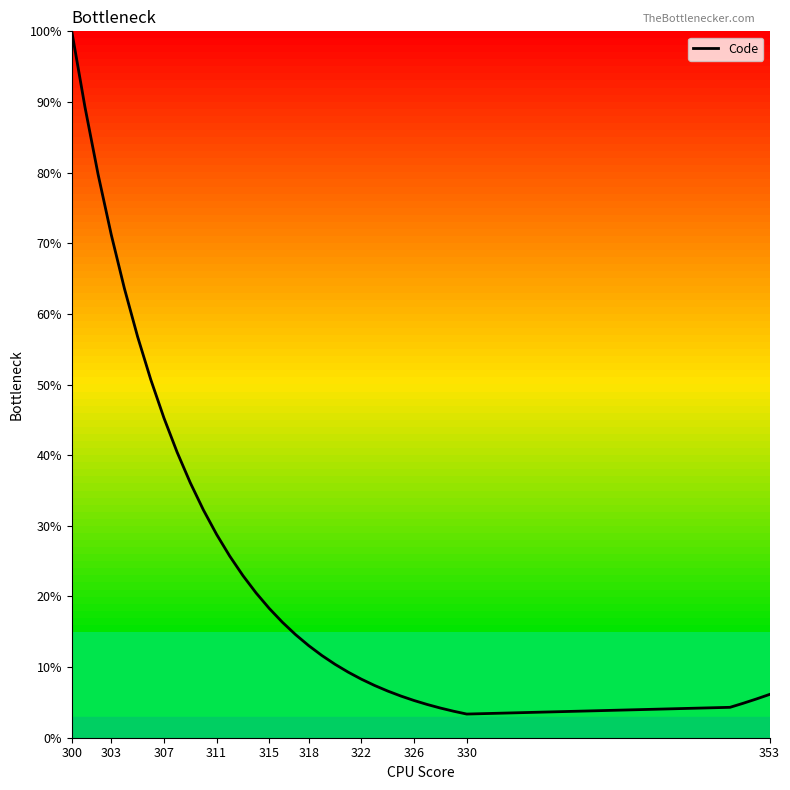

What is the smallest value displayed?

3.3